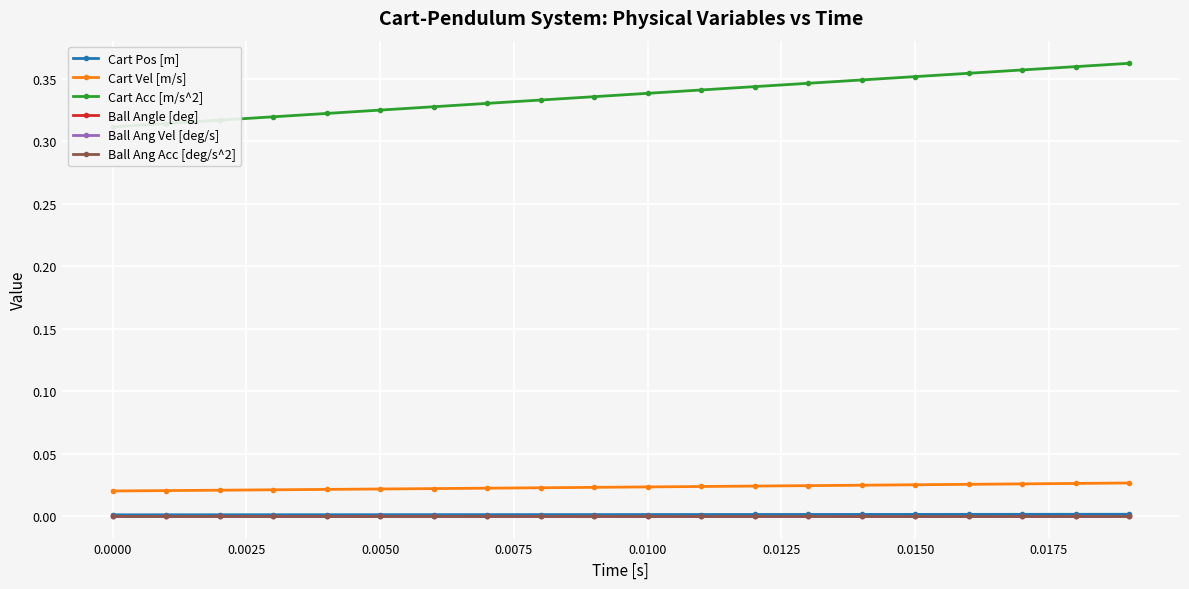

At how many categories does at least one series exceed 0?

20